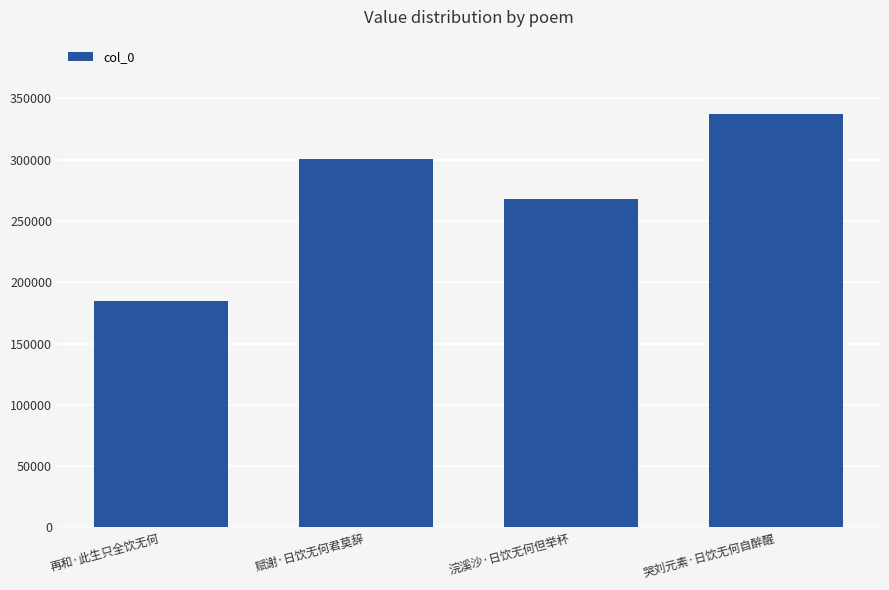

What is the minimum value shown in the chart?

184603